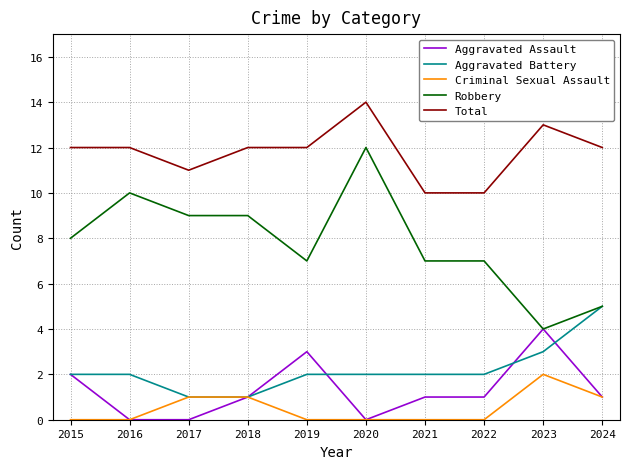

Where is Robbery nearest to the value 8?

2015